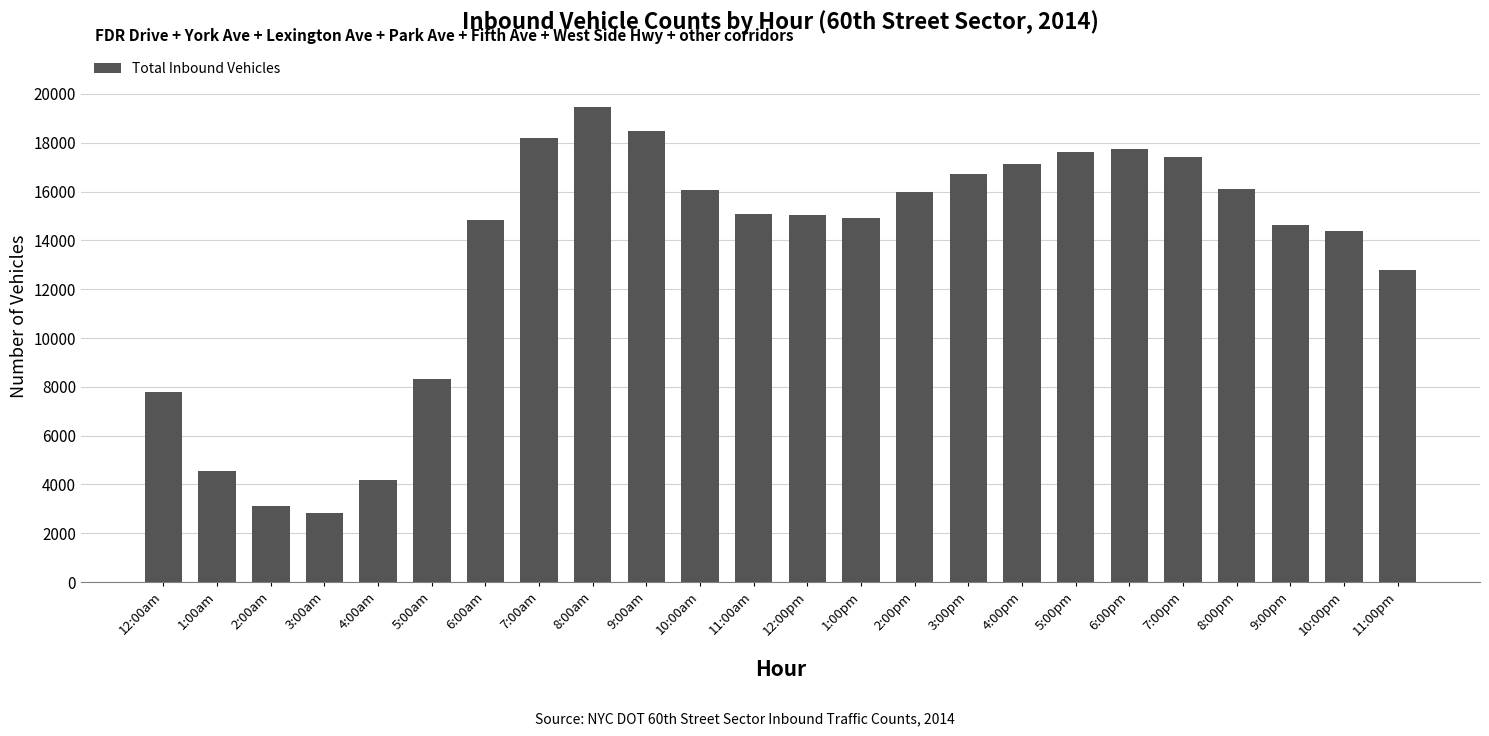

How many data points are less than 15080?

12